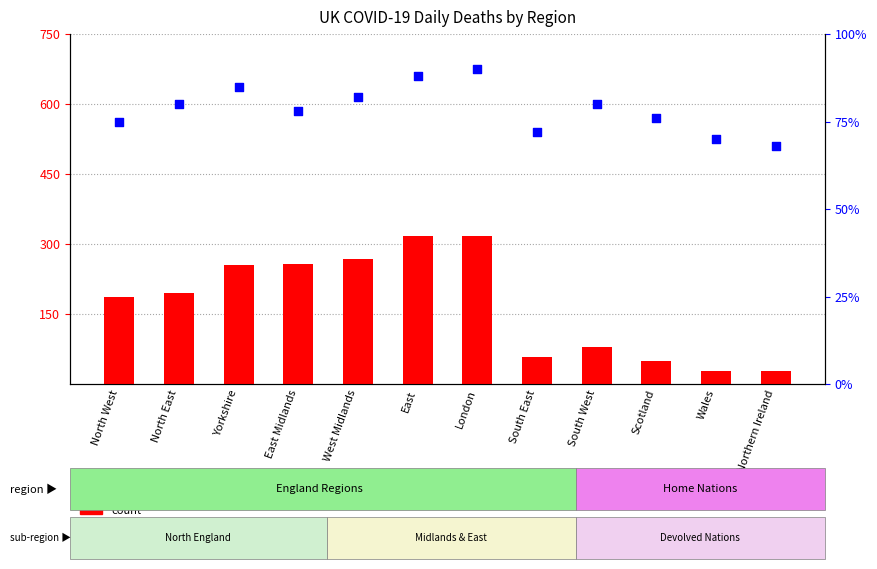

What are all the series names shown in the legend?

count, percentile rank within the sample